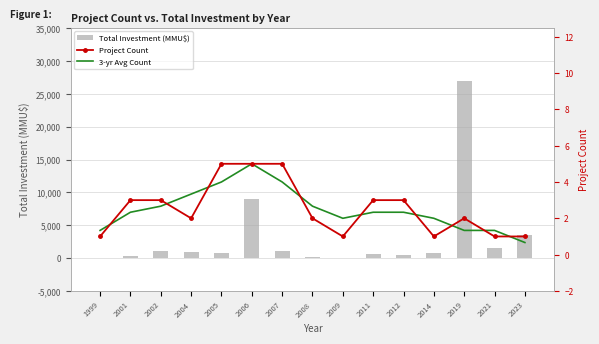

Reading right to left, transcribe all the data shown in this chart.

Total Investment (MMU$): 2023=3500.0	2021=1582.0	2019=27000.0	2014=790.0	2012=400.0	2011=600.0	2009=22.0	2008=100.0	2007=1011.0	2006=9022.0	2005=742.0	2004=991.0	2002=1050.0	2001=291.0	1999=0.0
Project Count: 2023=1.0	2021=1.0	2019=2.0	2014=1.0	2012=3.0	2011=3.0	2009=1.0	2008=2.0	2007=5.0	2006=5.0	2005=5.0	2004=2.0	2002=3.0	2001=3.0	1999=1.0
3-yr Avg Count: 2023=0.7	2021=1.3	2019=1.3	2014=2.0	2012=2.3	2011=2.3	2009=2.0	2008=2.7	2007=4.0	2006=5.0	2005=4.0	2004=3.3	2002=2.7	2001=2.3	1999=1.3